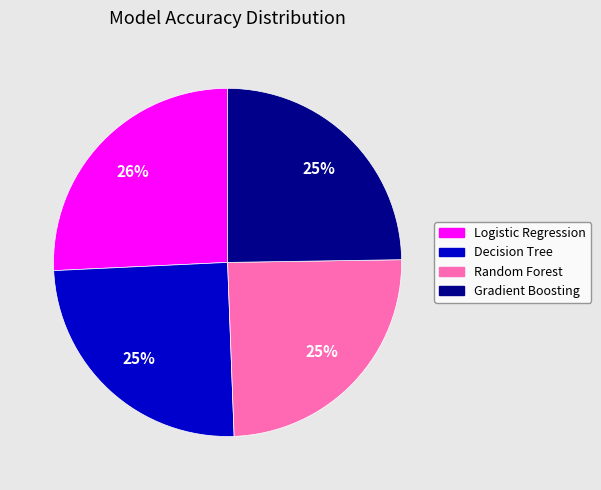

Do Random Forest and Gradient Boosting together represent more than half of the pie?

No